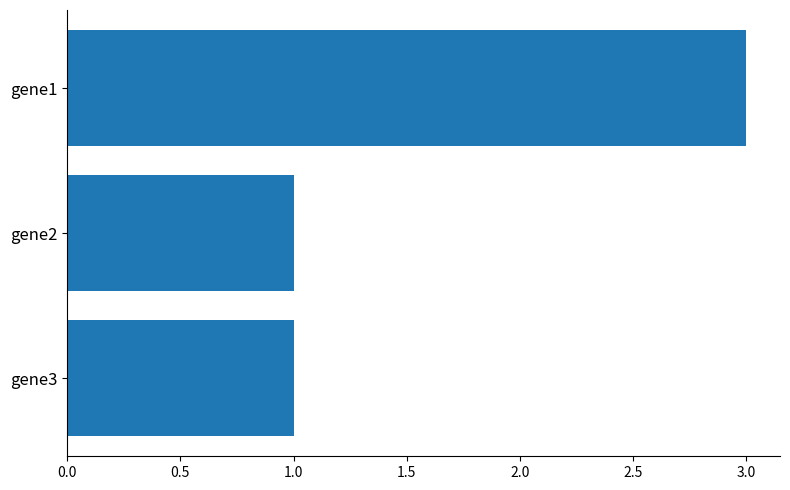

True or false: the data shows 1 at gene3.

True